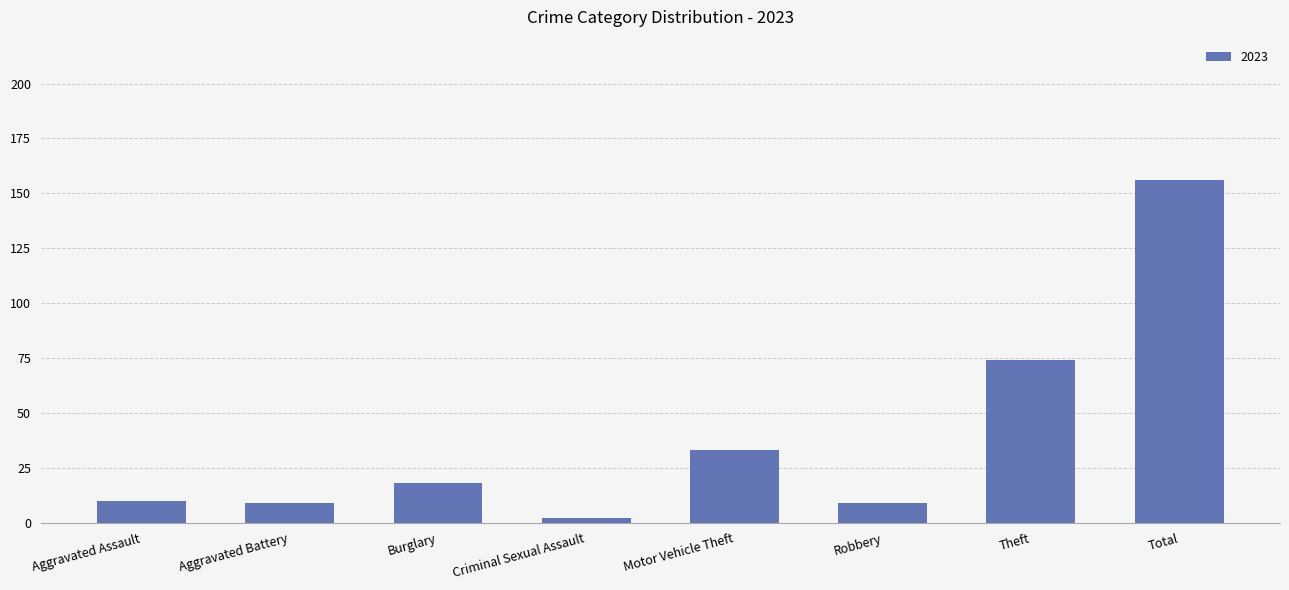

True or false: the data shows 9 at Aggravated Battery.

True